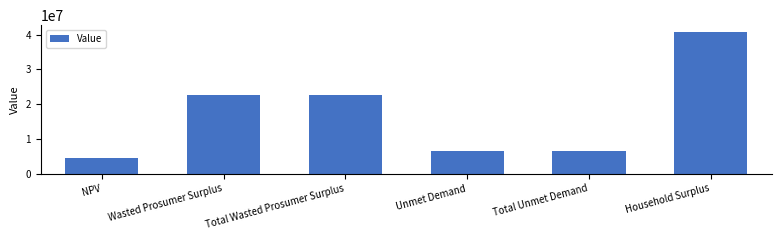

The value at Wasted Prosumer Surplus is 22720388.0. True or false?

True